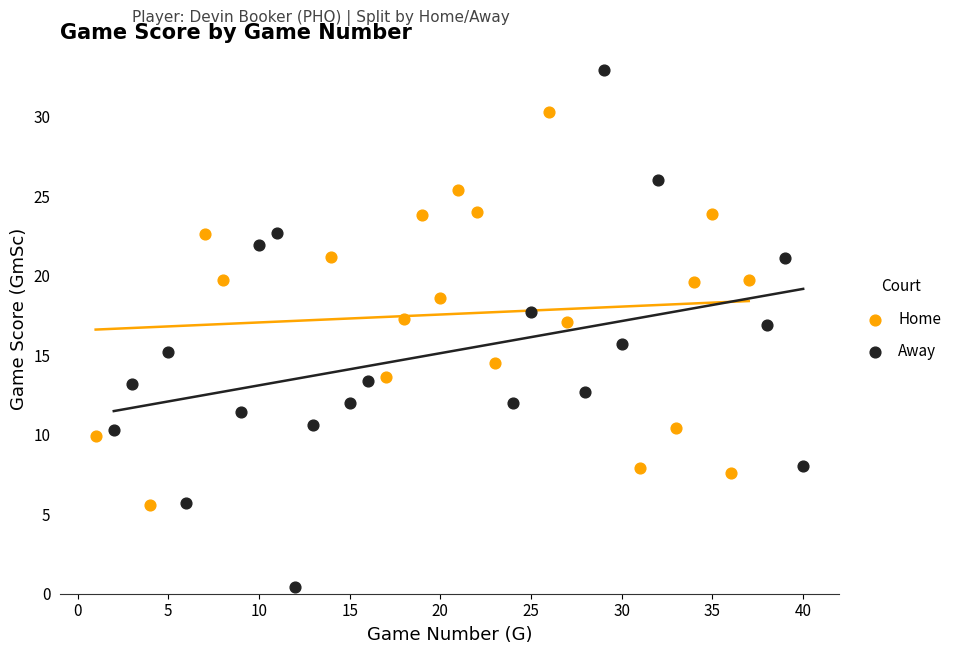

Which series contains the highest Y value?

Away